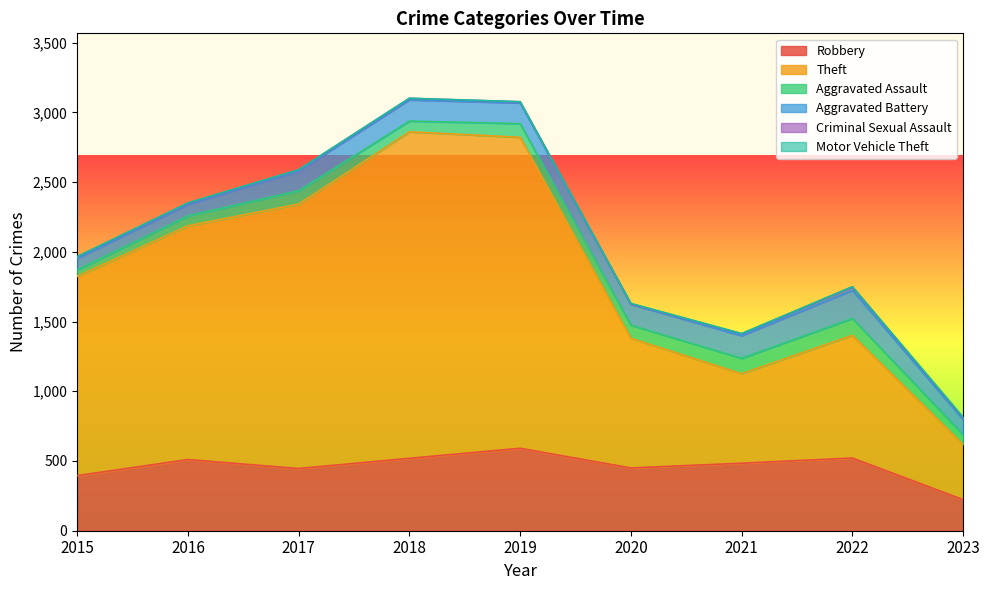

The value of Criminal Sexual Assault at 2023 is 15. True or false?

False